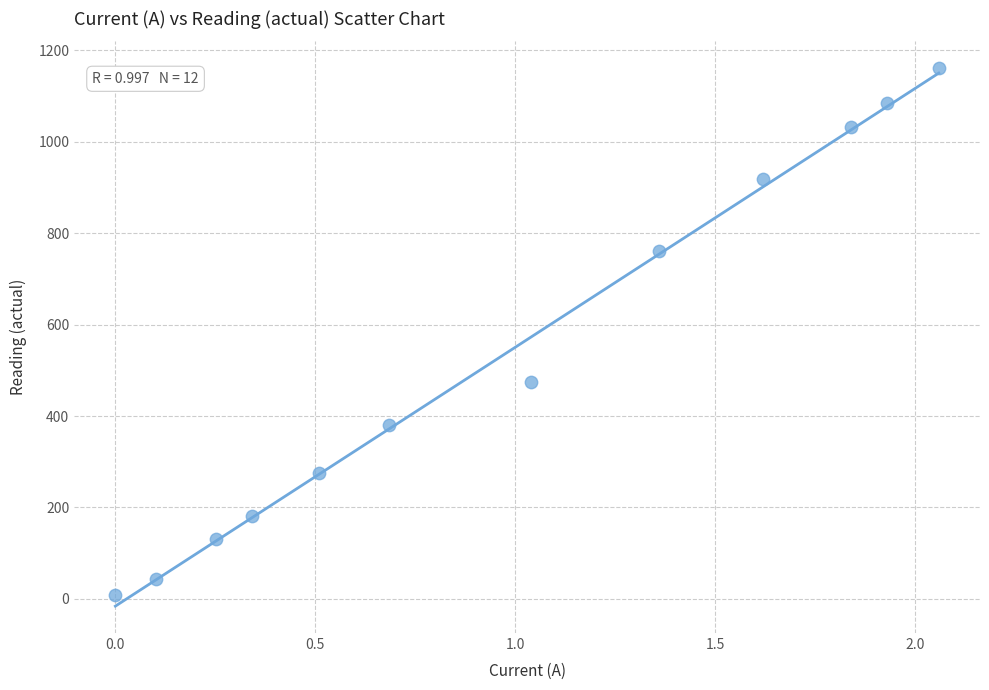

What Y value in the scatter plot is closest to 584?

474.0